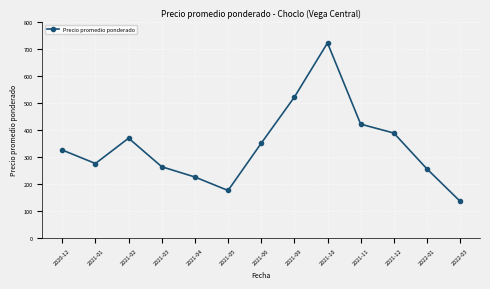

What value does the data have at 2021-05, to the nearest 100?

200